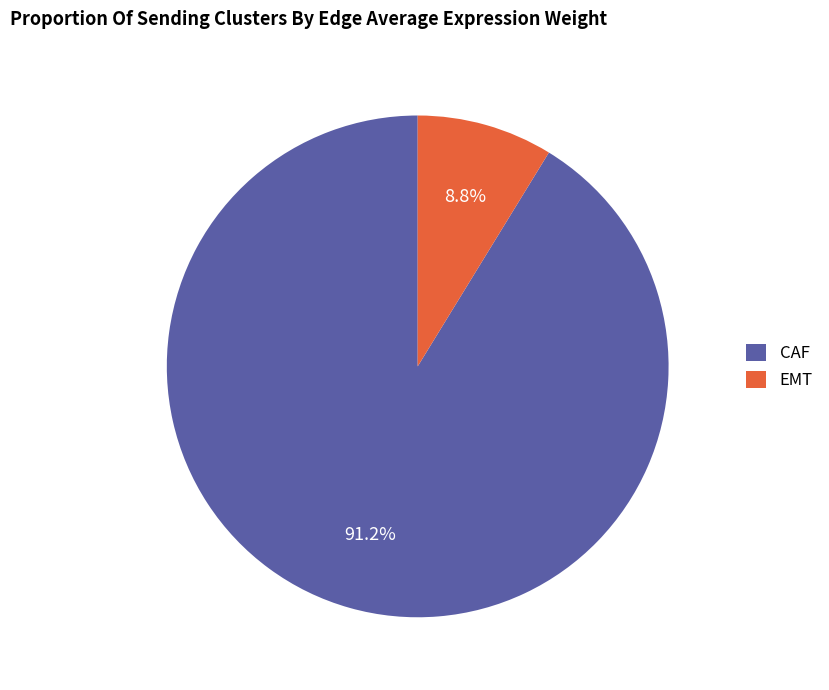

What percentage is the CAF slice, to the nearest percent?

91%